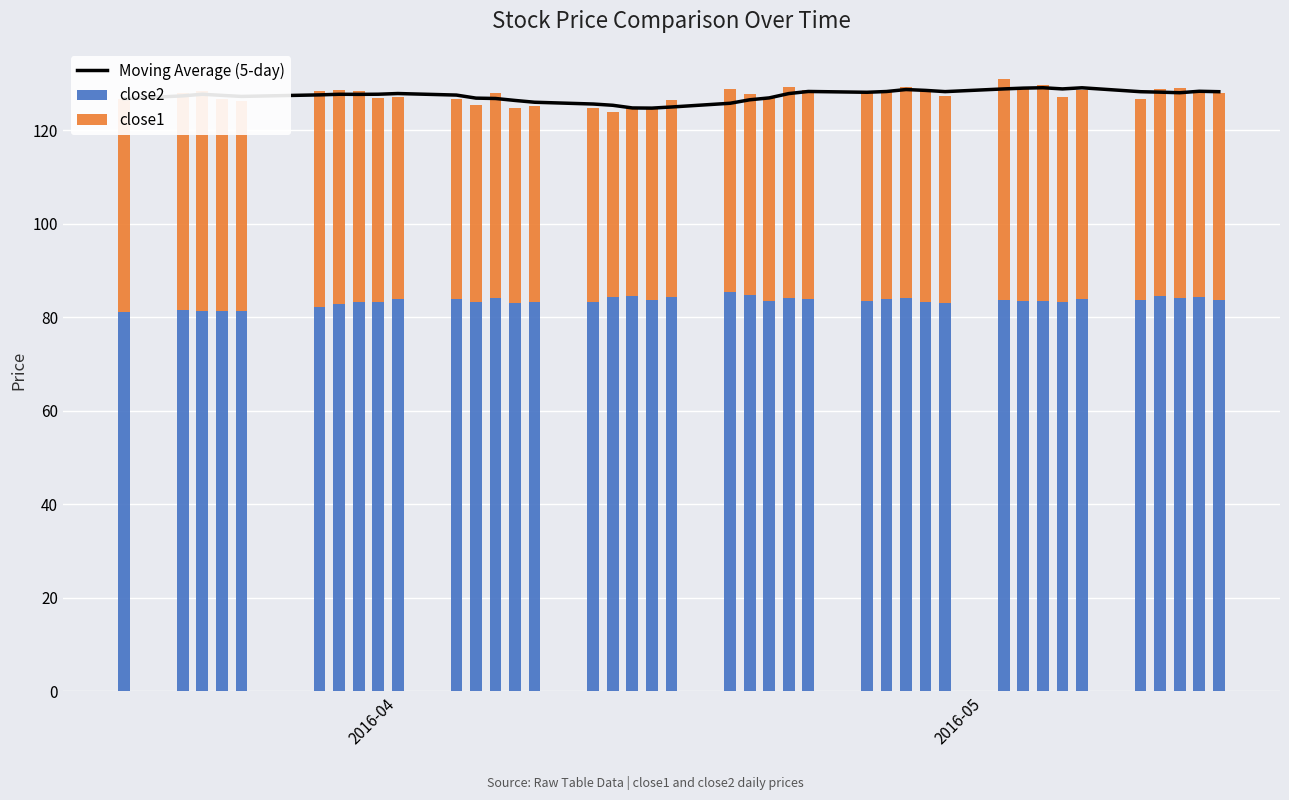

What is the lowest value of the close2 series?

81.0